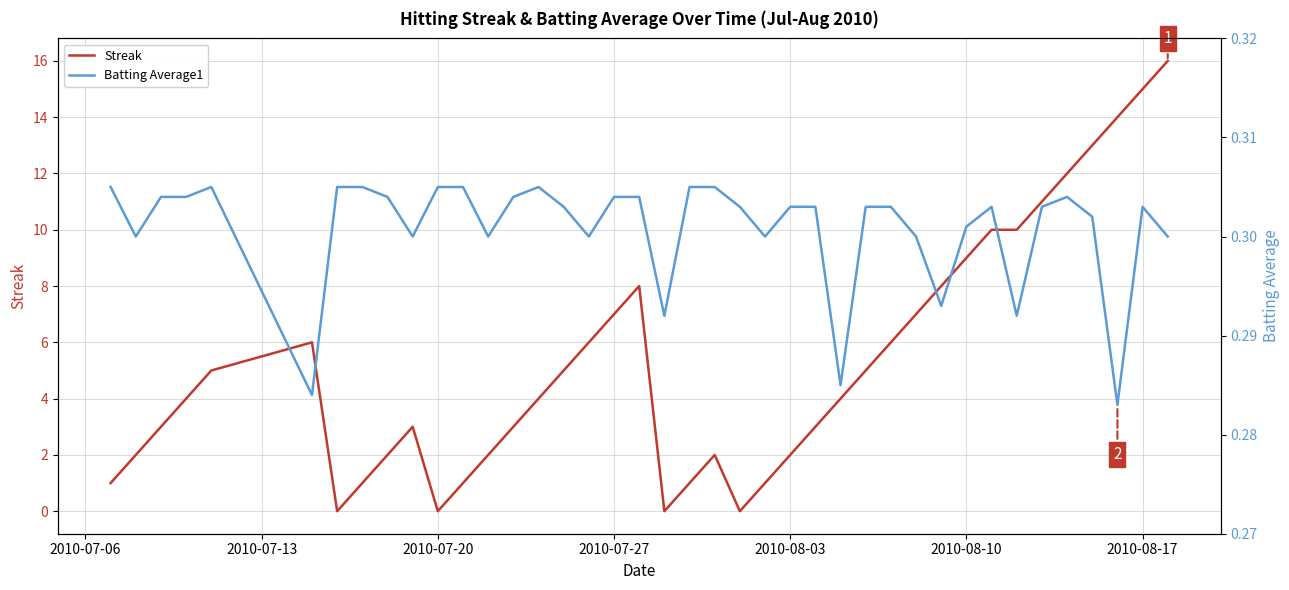

What is the maximum value for Streak?

16